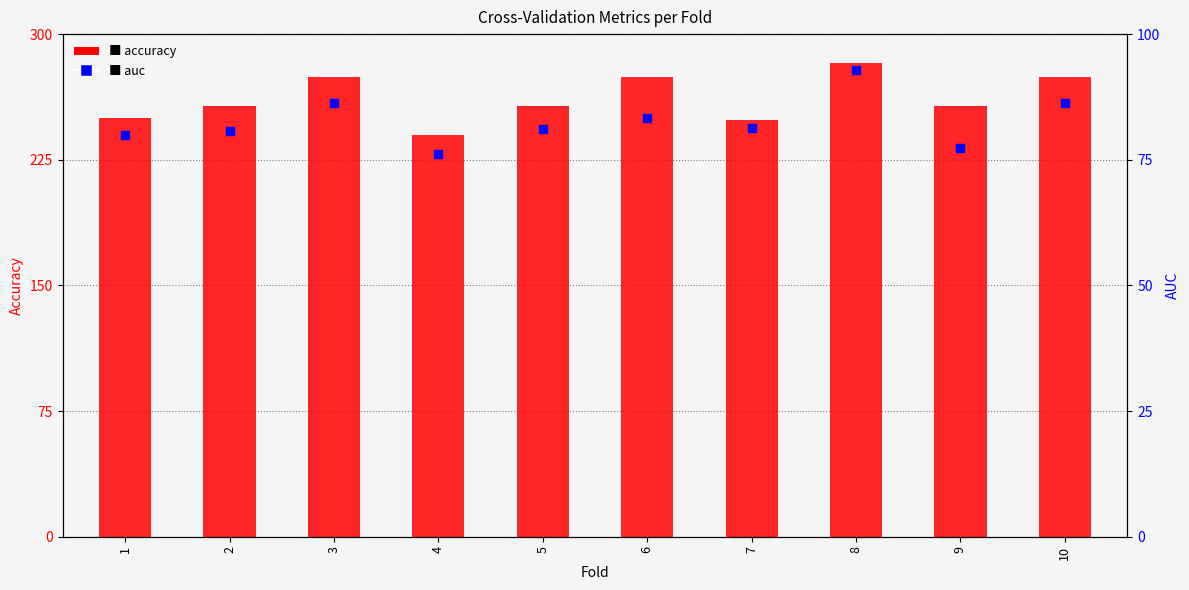

What is the total value across all series at 4?

316.2